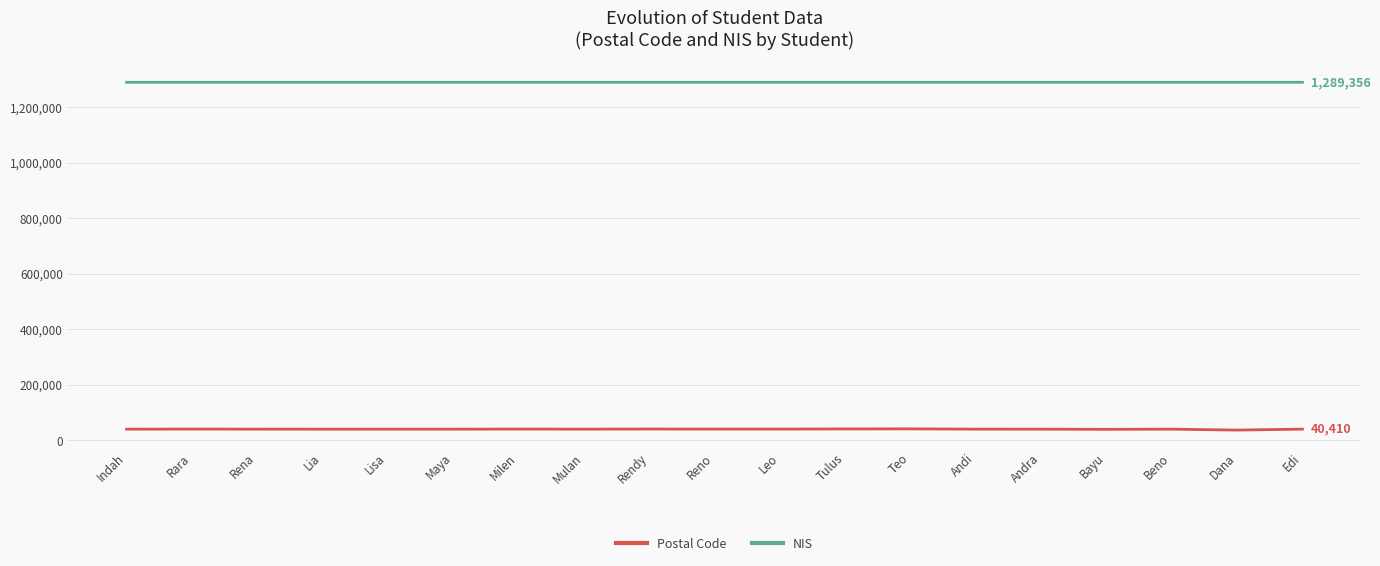

Rank the series by their average value, from lowest to highest.

Postal Code, NIS